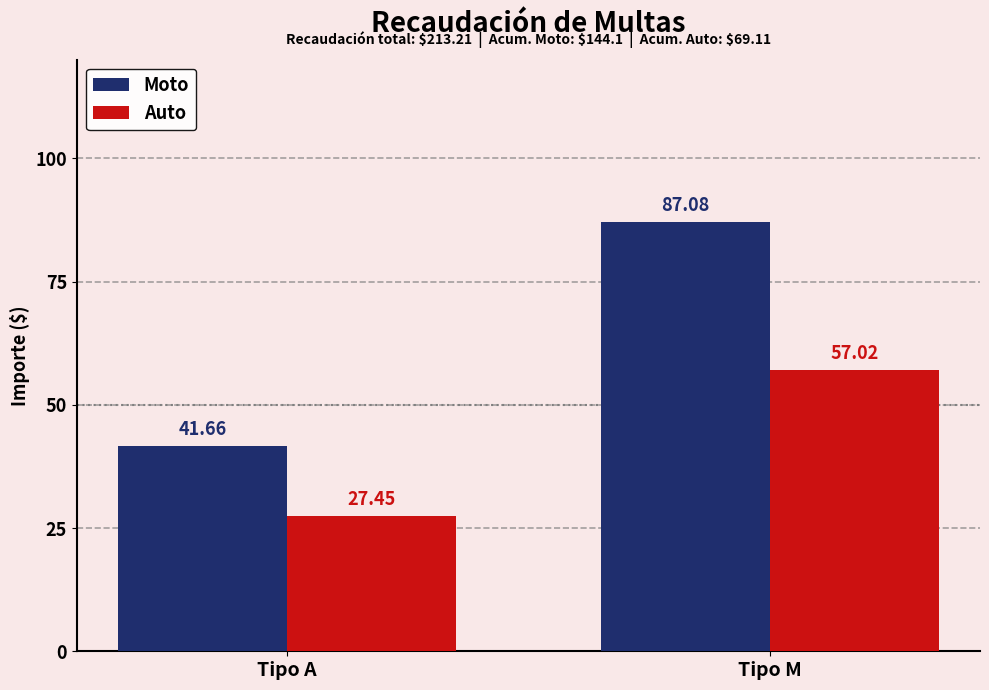

At which label does Auto reach its minimum?

Tipo A